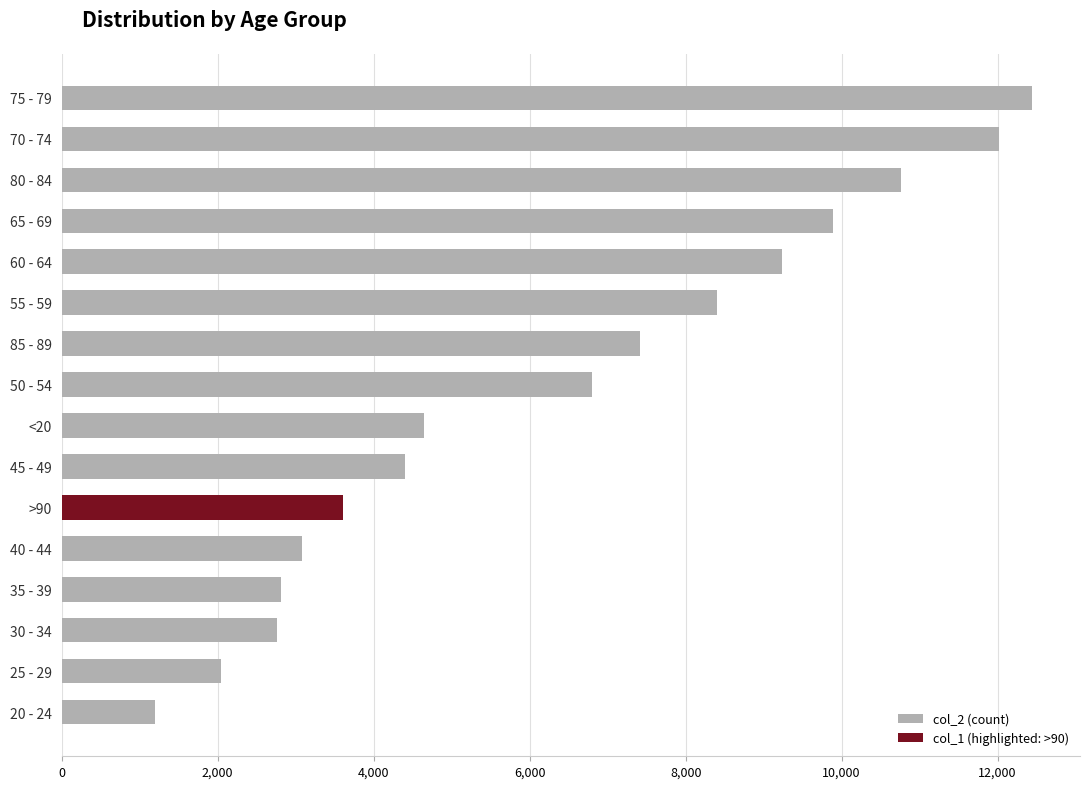

Which has a higher value, 40 - 44 or 50 - 54?

50 - 54